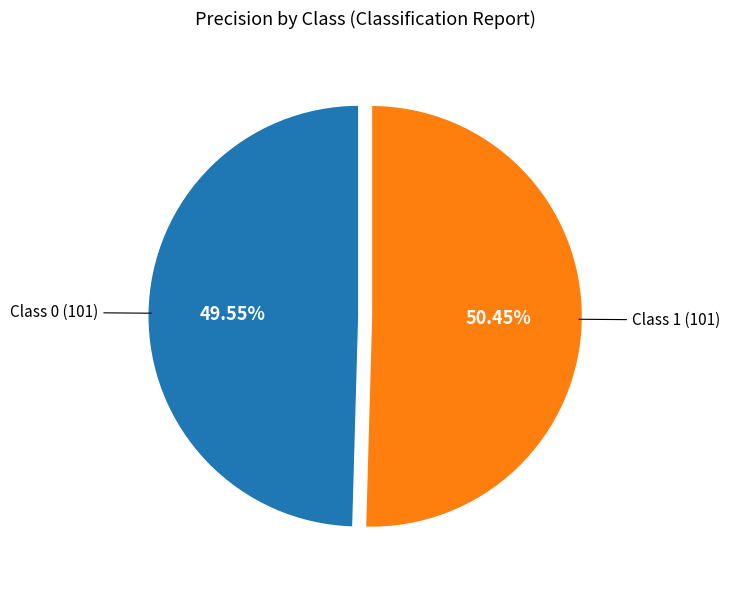

Is there any slice that represents more than half of the pie?

Yes